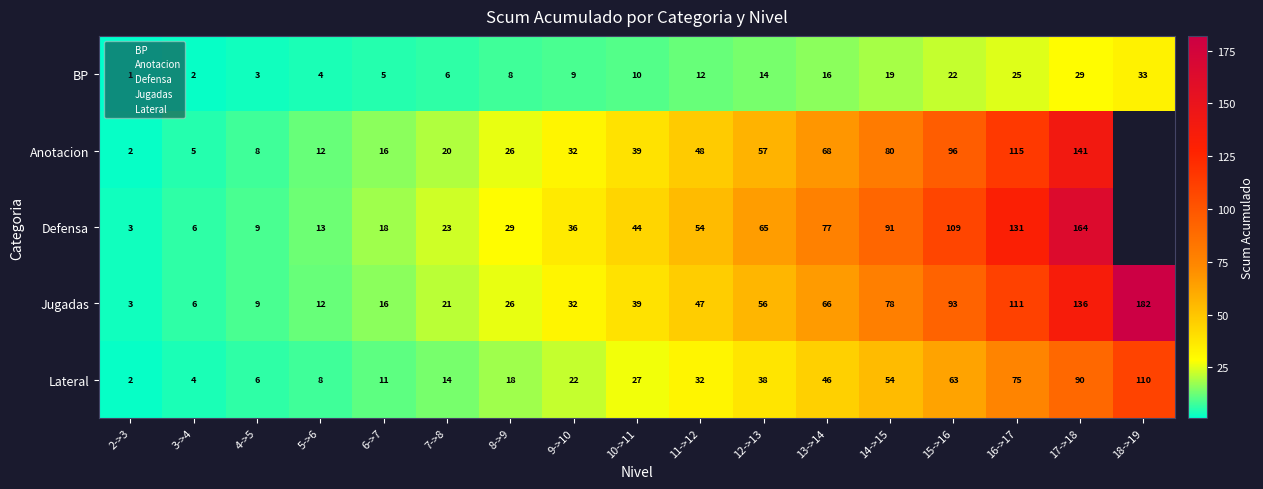

Is the value of BP at 12->13 greater than the value of Jugadas at 5->6?

Yes